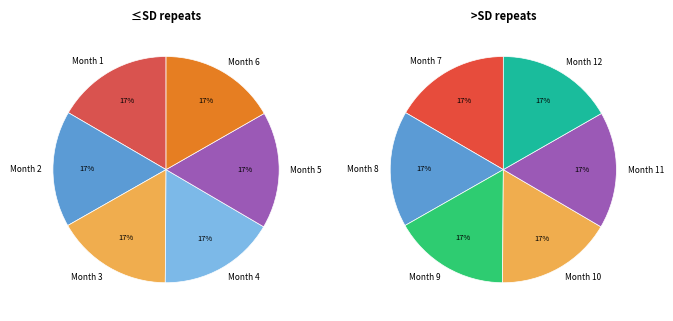

How many segments does this pie chart have?

12